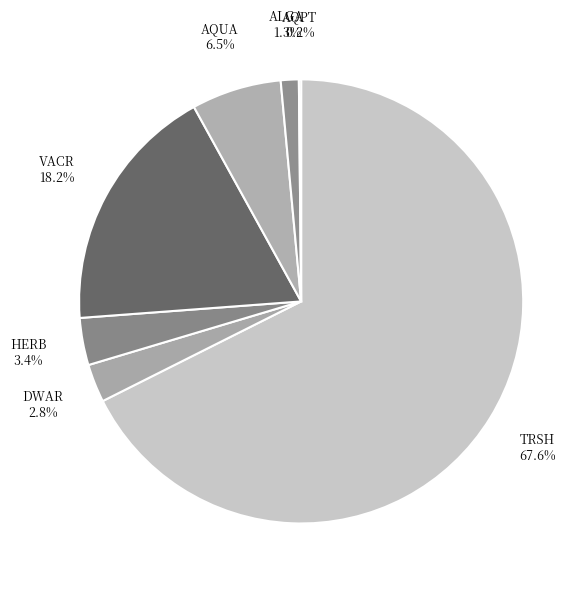

Approximately how many times larger is the value at HERB compared to ALGA?

2.6